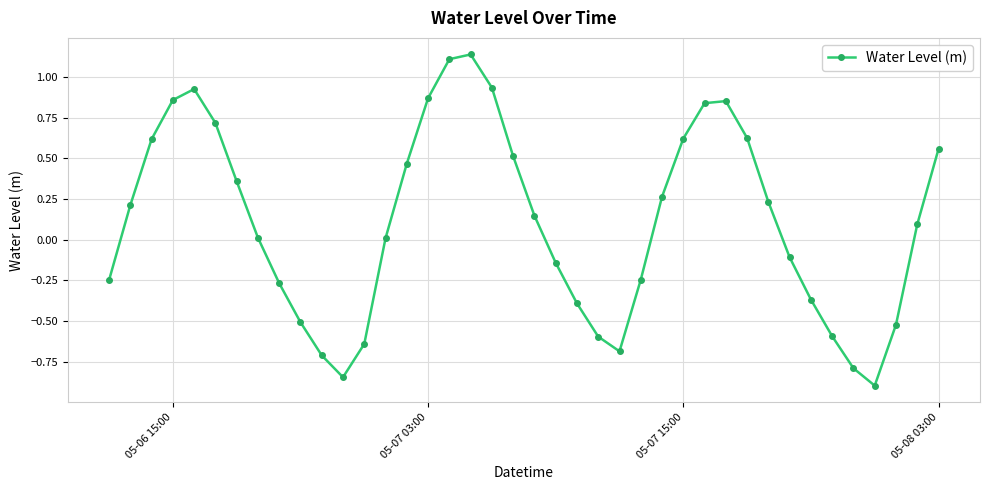

True or false: the data has more than 0 interior local peaks.

True